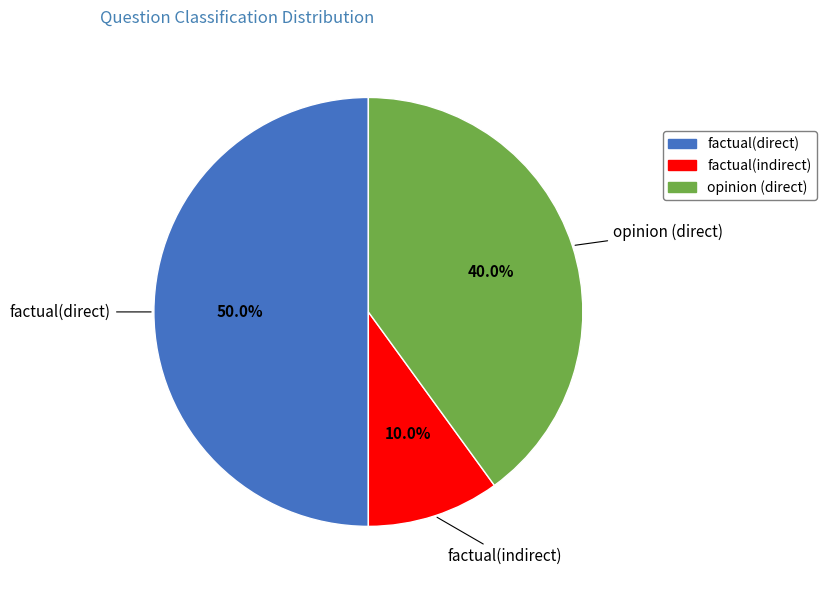

Rank the categories by value from highest to lowest.

factual(direct), opinion (direct), factual(indirect)